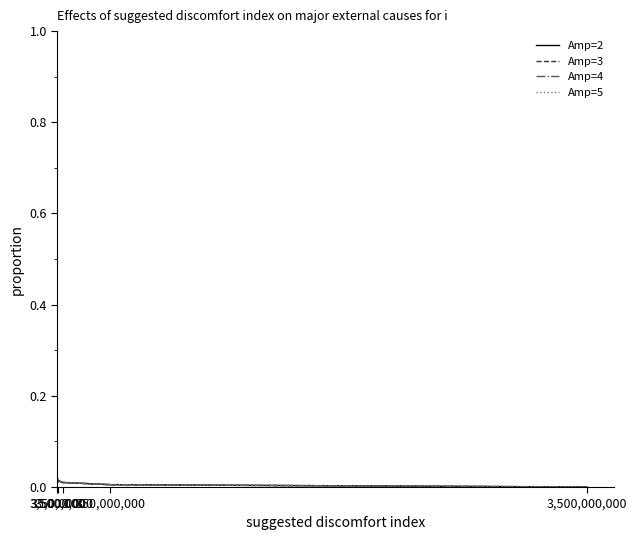

Which series has the widest spread of values?

Amp=2